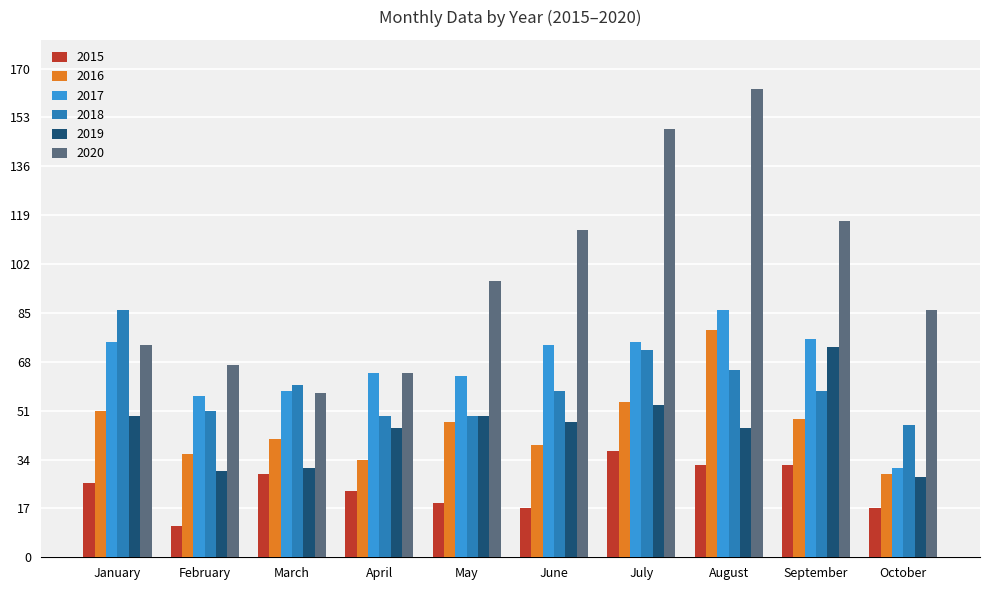

Which category has the lowest value in the 2015 series?

February